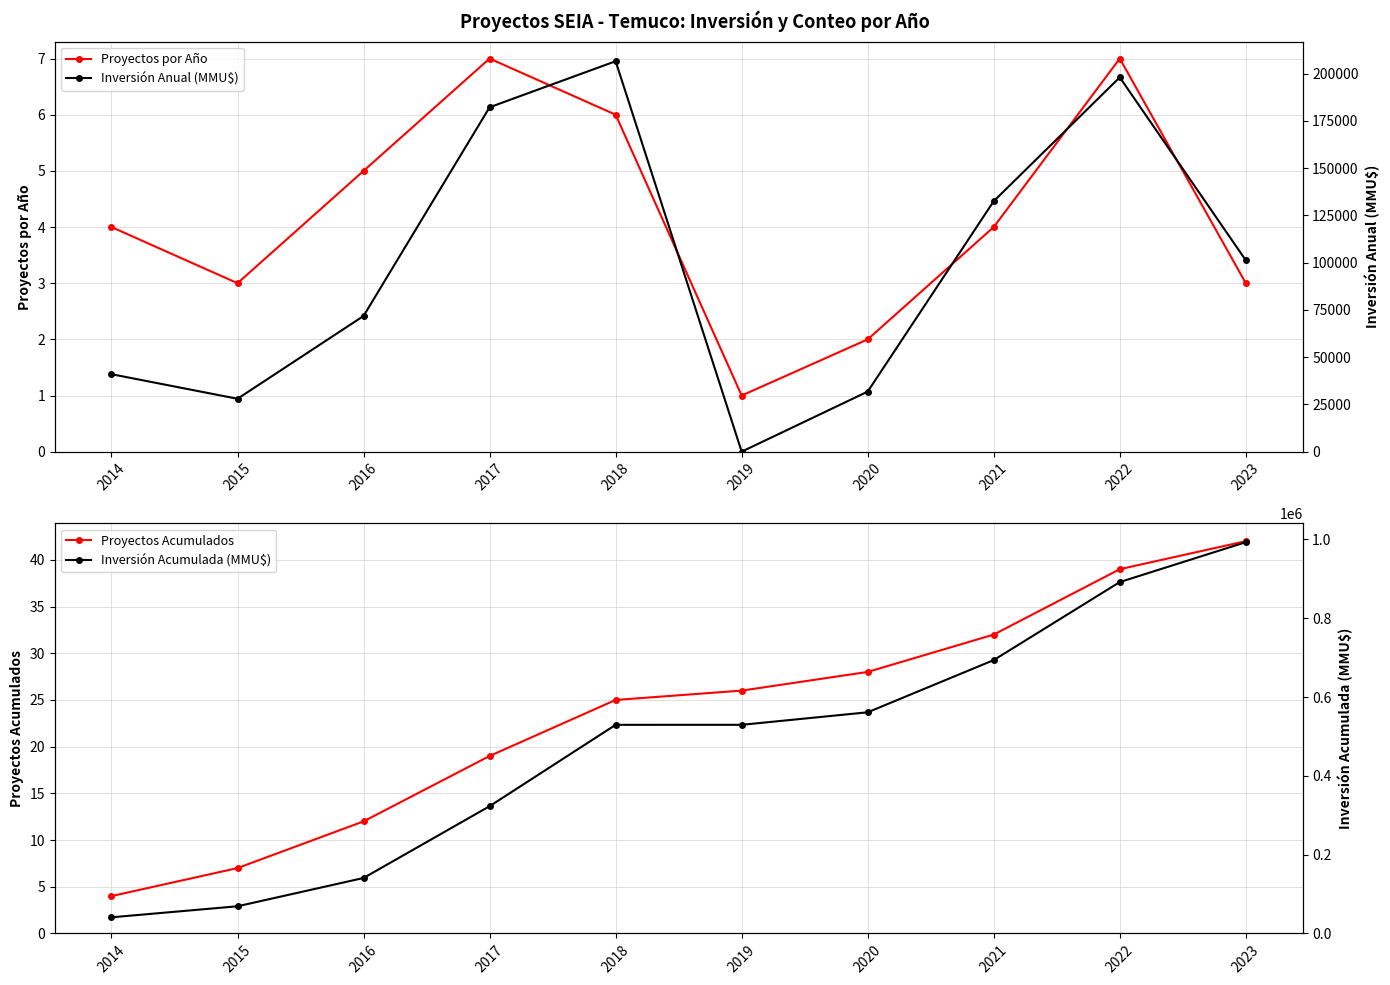

What are all the series names shown in the legend?

Proyectos por Año, Proyectos Acumulados, Inversión Anual (MMU$), Inversión Acumulada (MMU$)